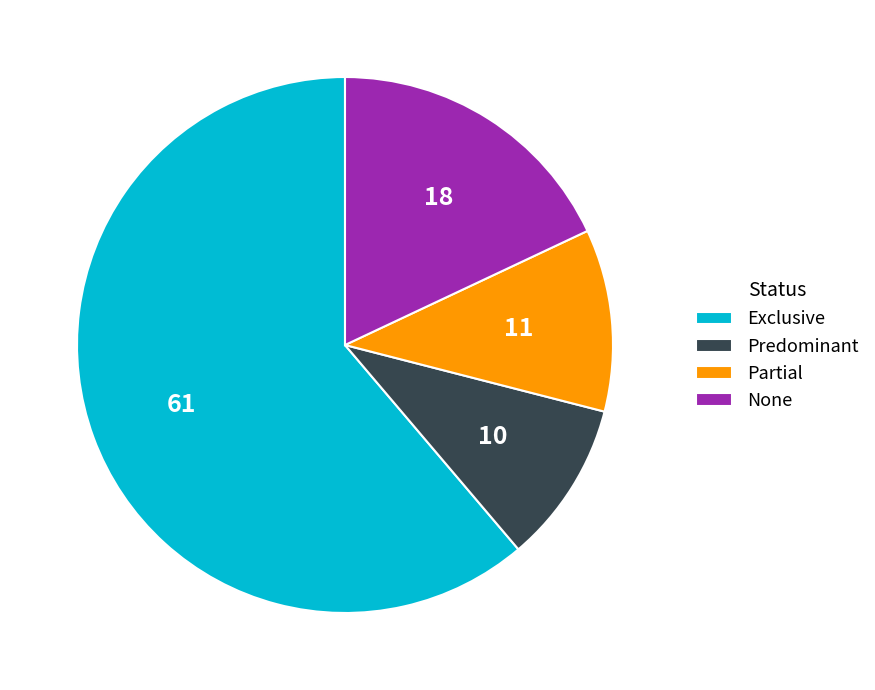

Between Exclusive and None, which is larger?

Exclusive